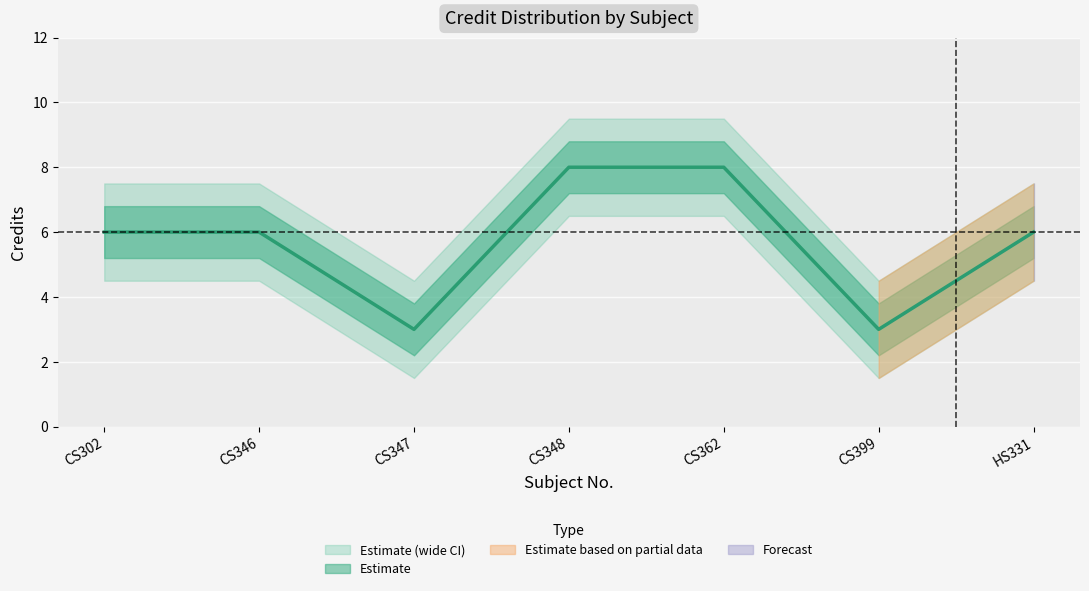

Between HS331 and CS399, which is larger?

HS331